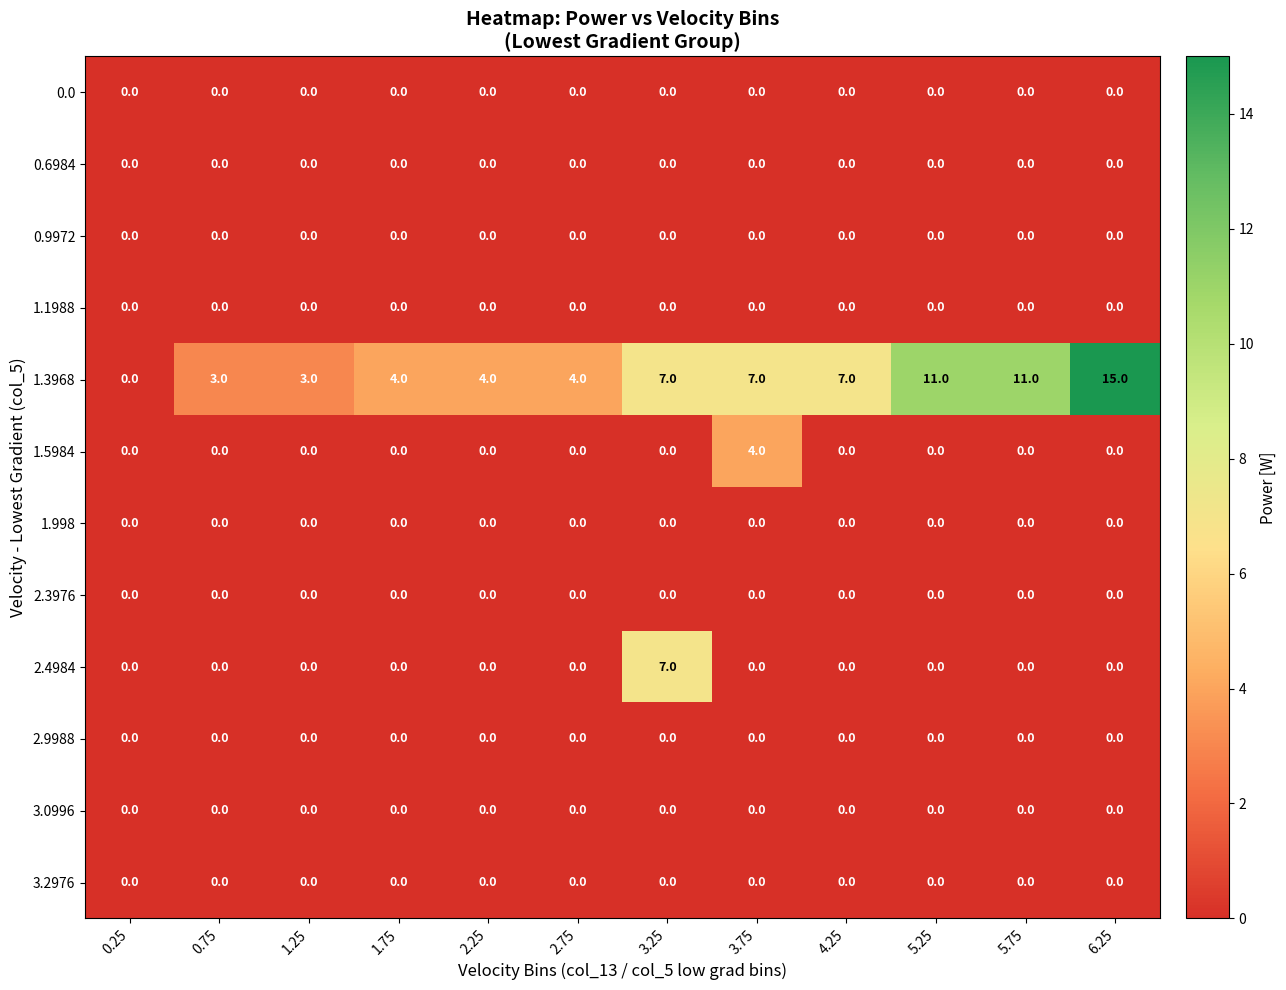

At which category does the chart reach its peak across all series?

6.25